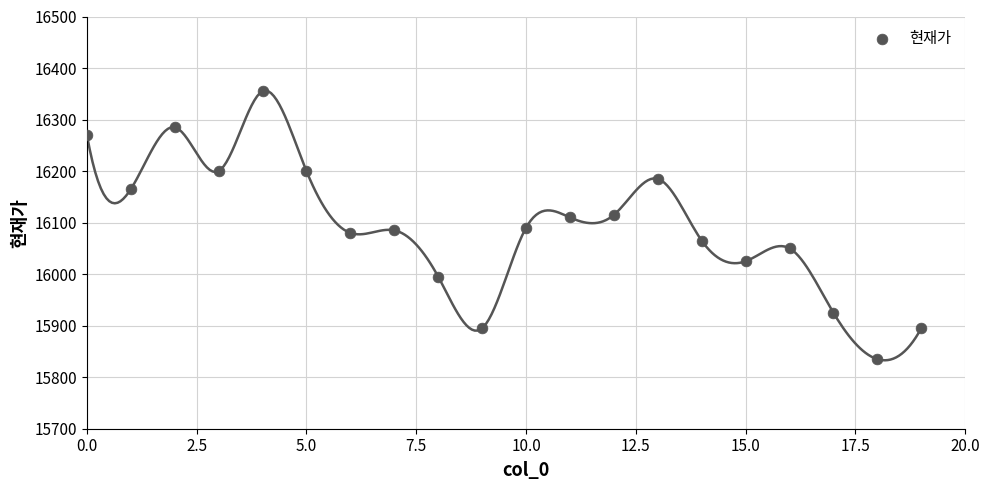

What is the range of Y values (max minus min)?

520